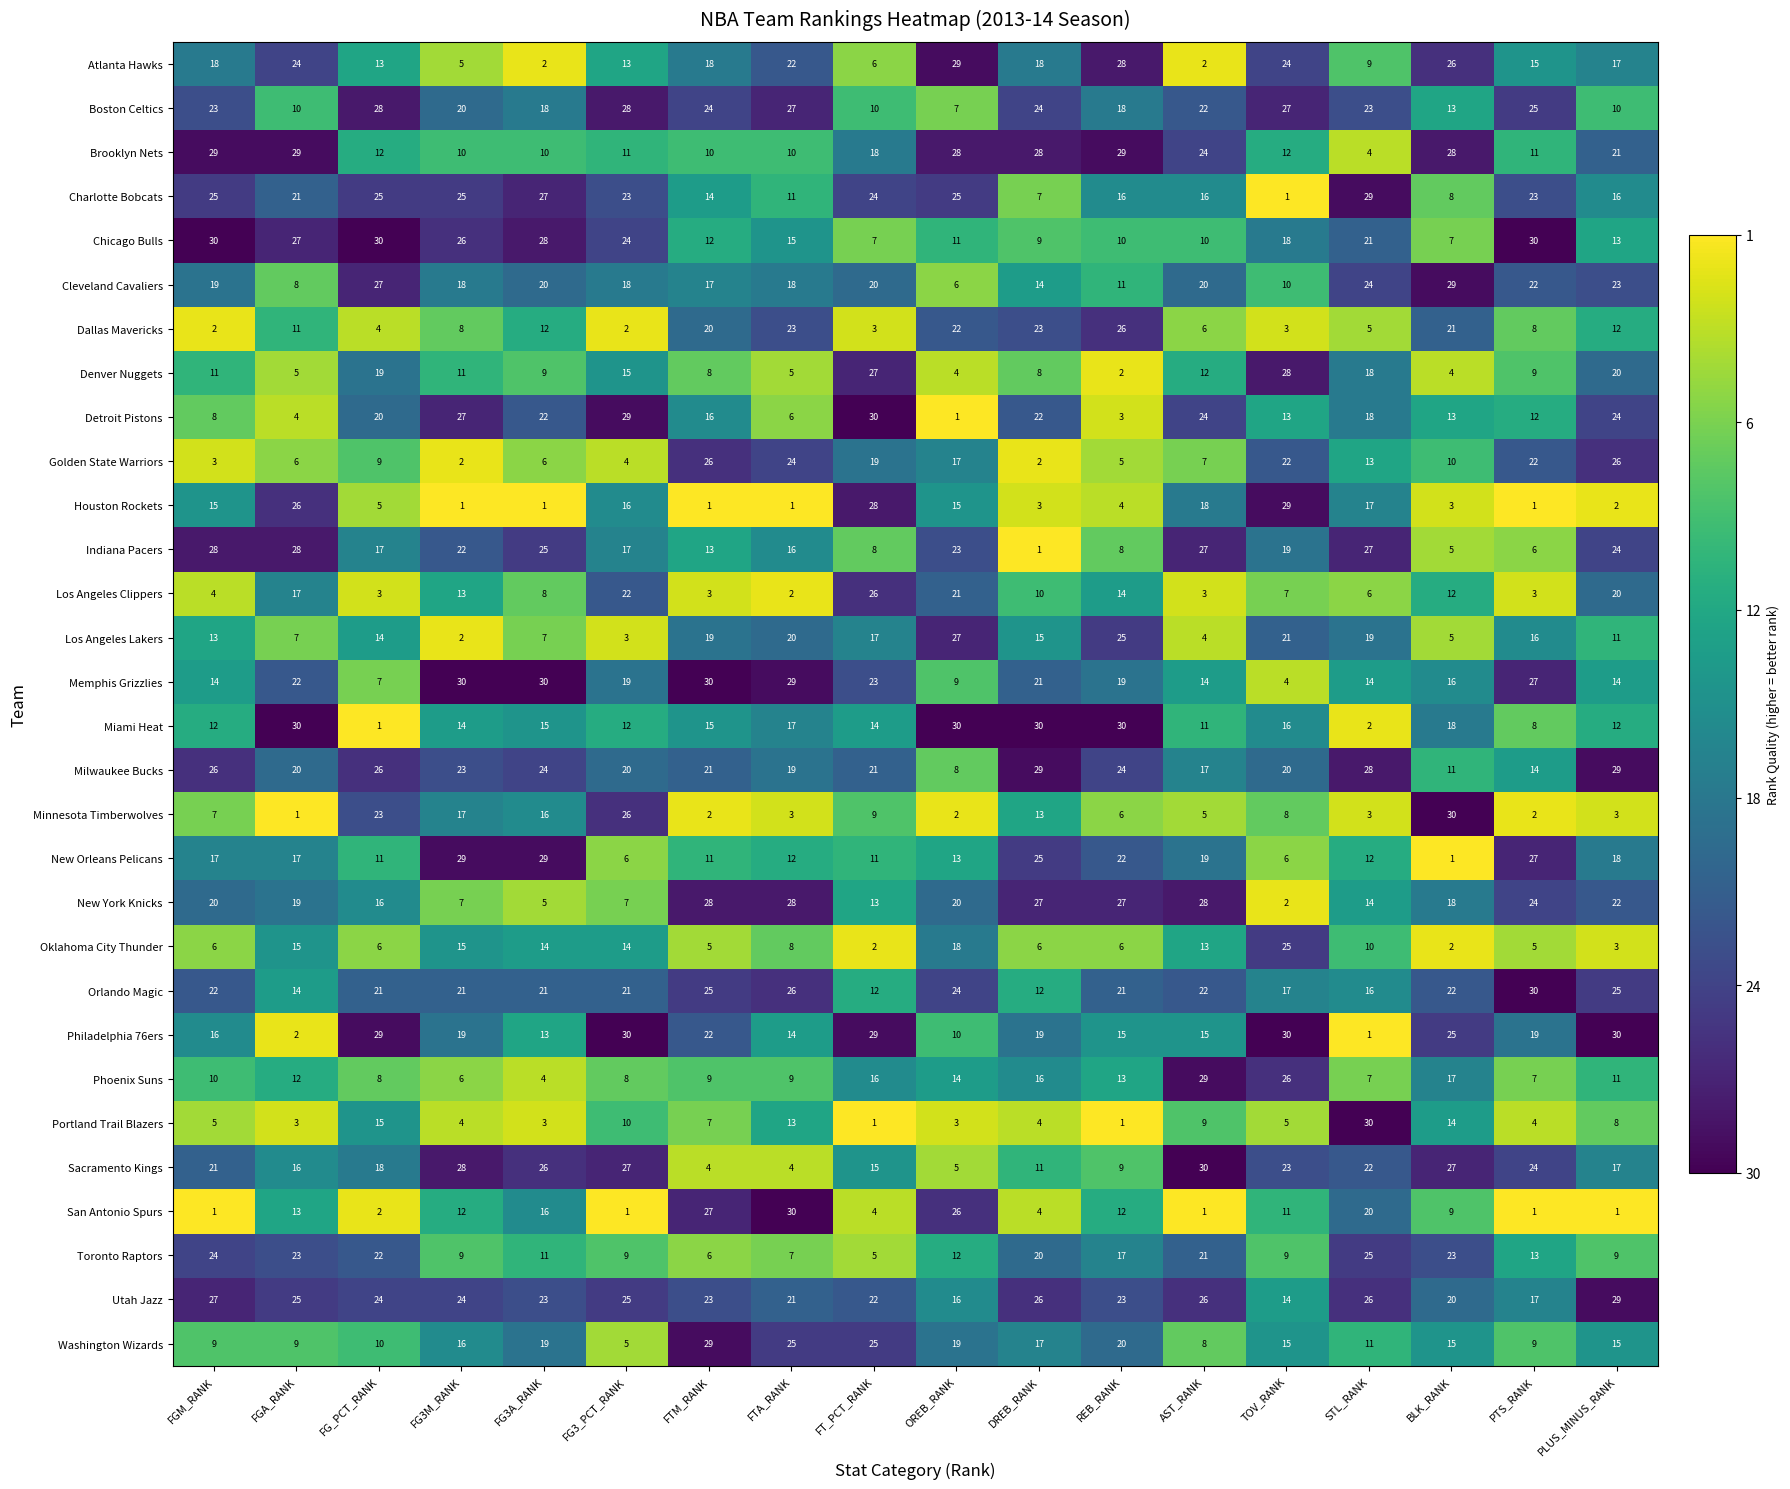

What is the difference between the highest and lowest values at FG3M_RANK?

29